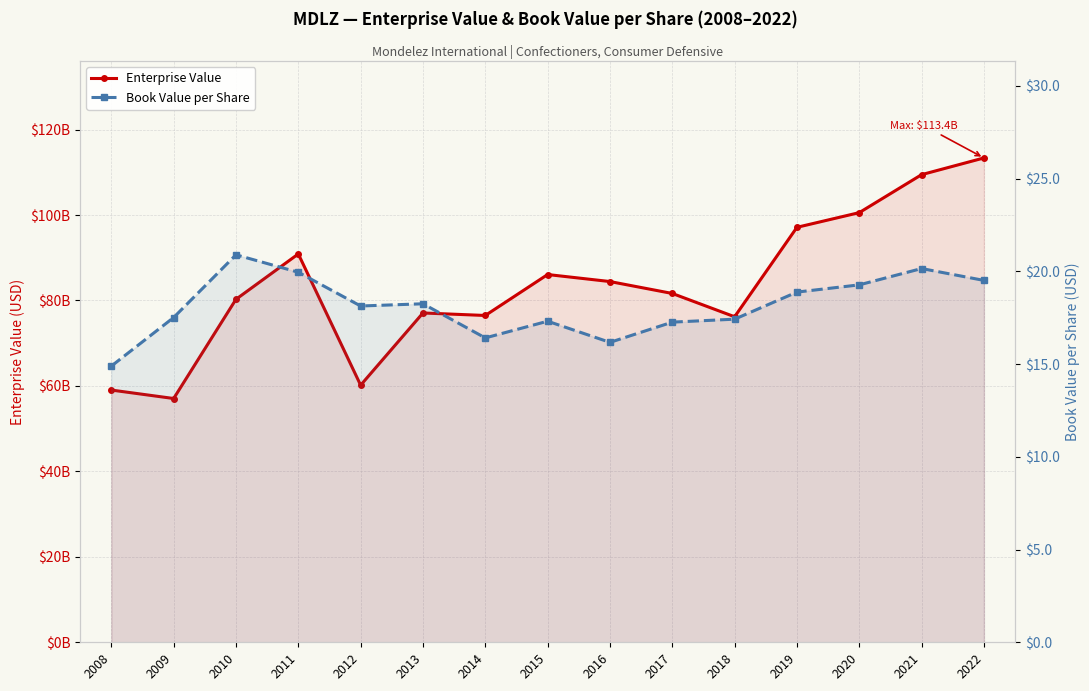

Is the value of Book Value per Share at 2019 greater than the value of Enterprise Value at 2021?

No